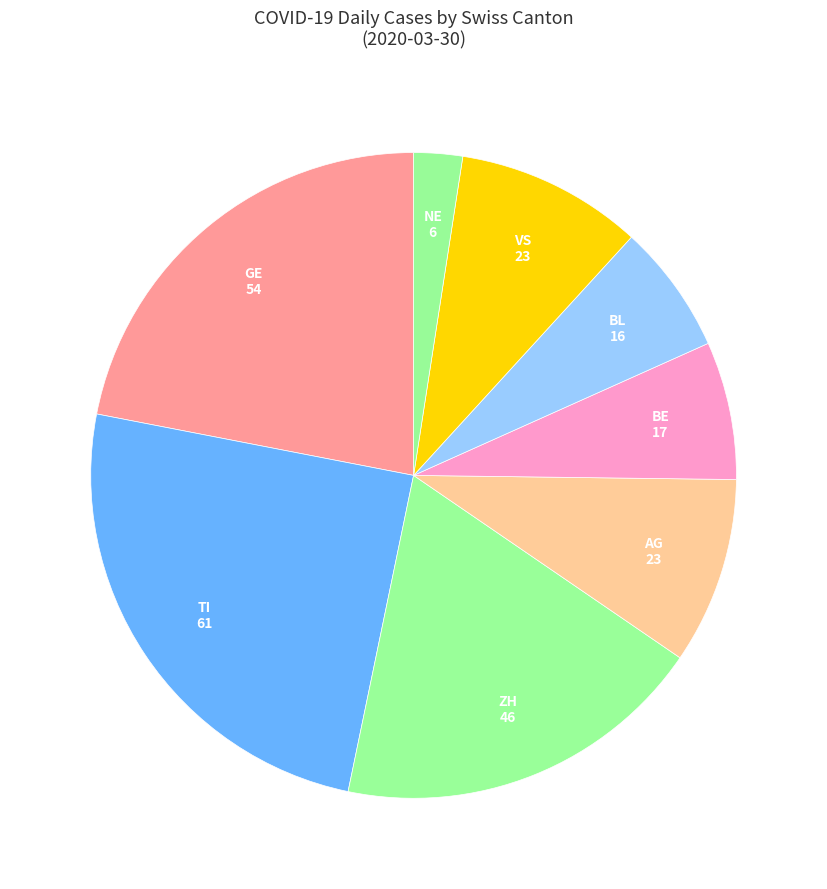

How many slices are in this pie chart?

8